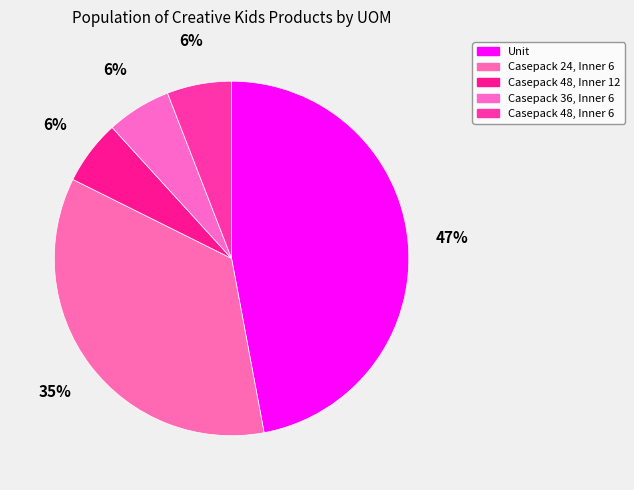

True or false: Unit accounts for 47% of the total.

True